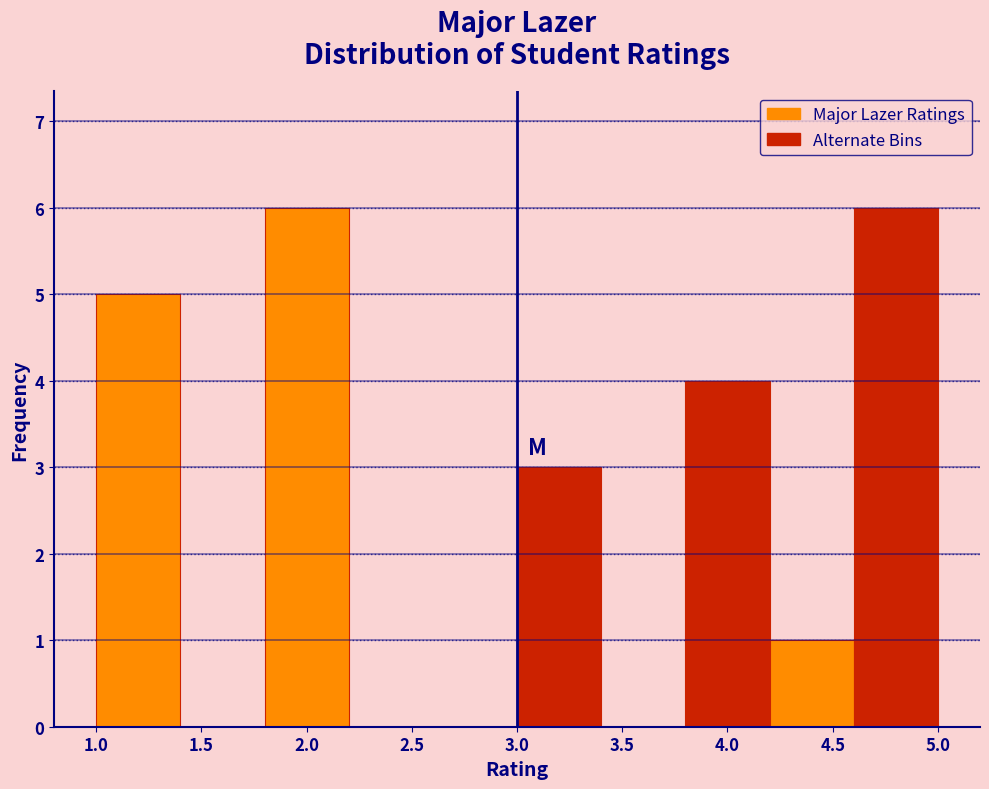

Reading left to right, list every bar in this chart as the range it spans on the x-axis followed by its height. The values are not printed on the chart, so give them approximately, as read against the axis.

1.0 to 1.4: 5
1.4 to 1.8: 0
1.8 to 2.2: 6
2.2 to 2.6: 0
2.6 to 3.0: 0
3.0 to 3.4: 3
3.4 to 3.8: 0
3.8 to 4.2: 4
4.2 to 4.6: 1
4.6 to 5.0: 6